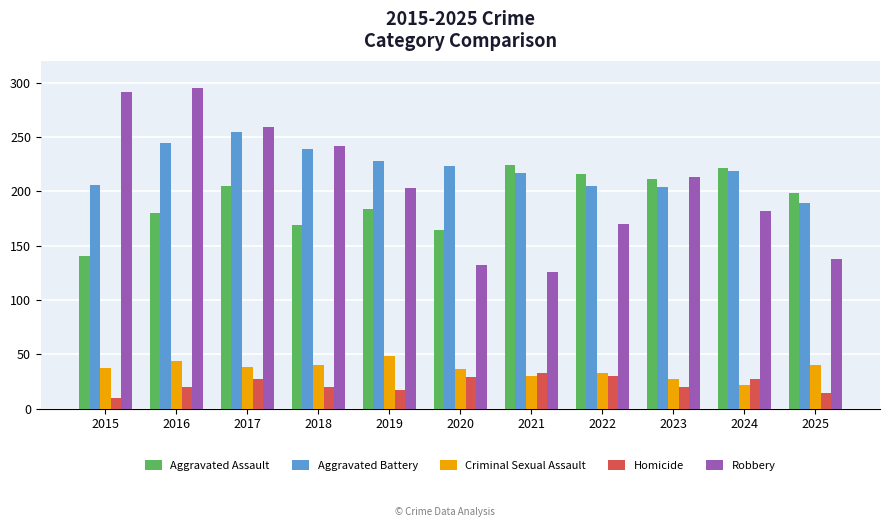

At 2022, list the series in order from largest to smallest.

Aggravated Assault, Aggravated Battery, Robbery, Criminal Sexual Assault, Homicide